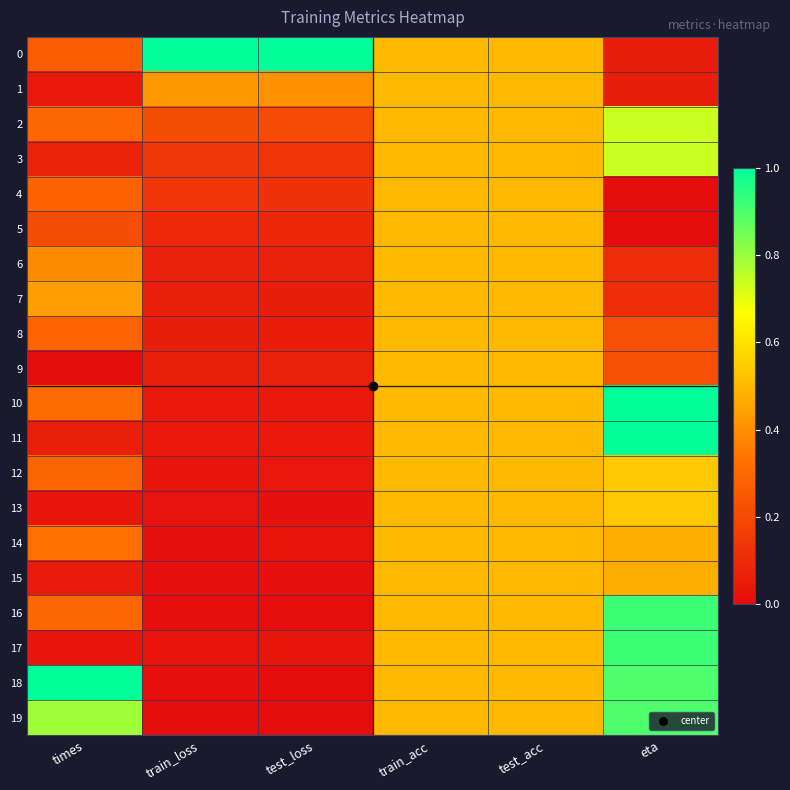

What is the greatest value displayed?

1.0